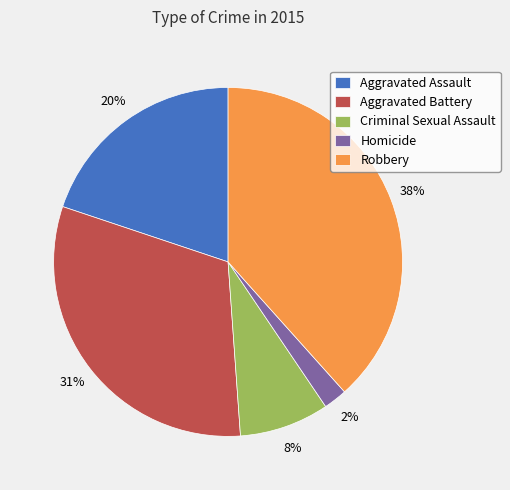

Does Aggravated Assault represent more than half of the total?

No